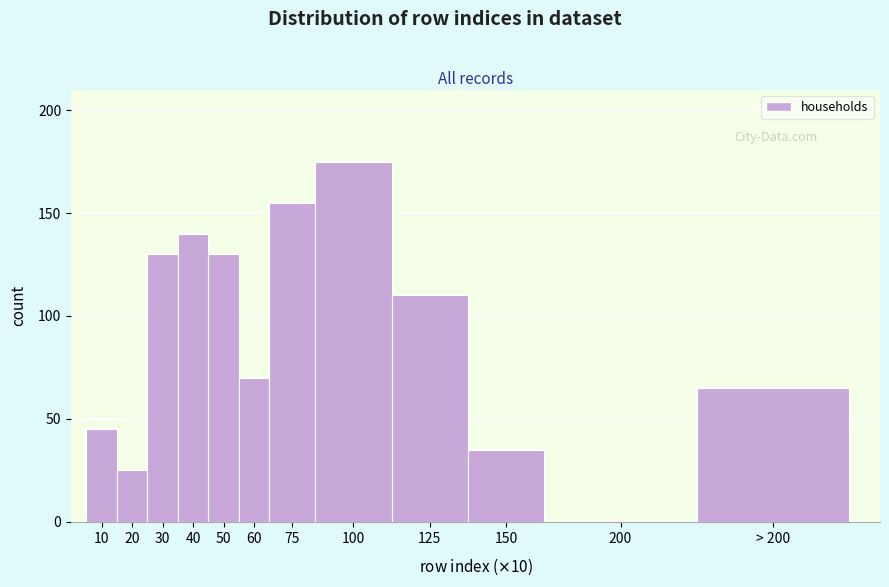

Reading left to right, list all the values displayed in this chart.

10=45	20=25	30=130	40=140	50=130	60=70	75=155	100=175	125=110	150=35	200=0	> 200=65